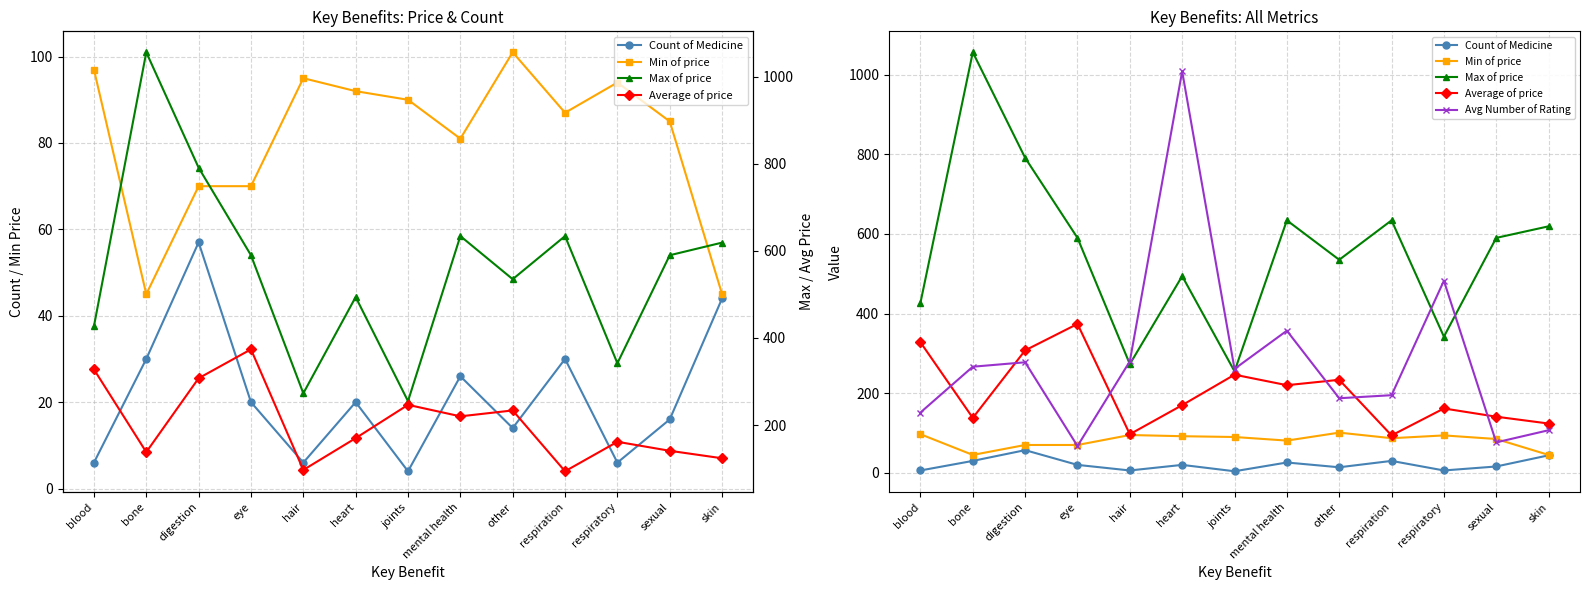

What are all the series names shown in the legend?

Count of Medicine, Min of price, Max of price, Average of price, Avg Number of Rating